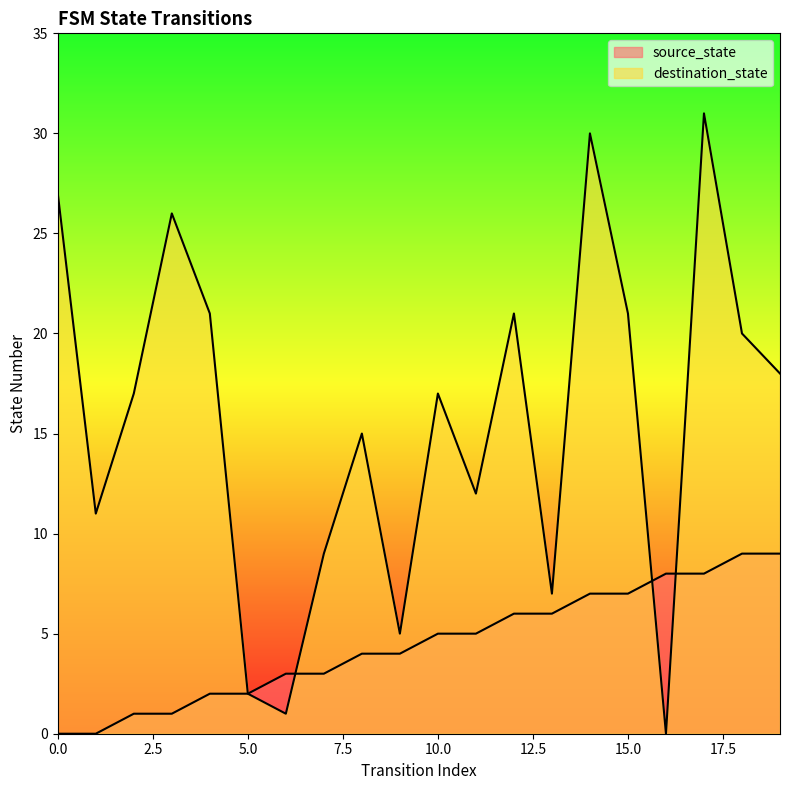

How many interior local peaks does the destination_state series have?

6